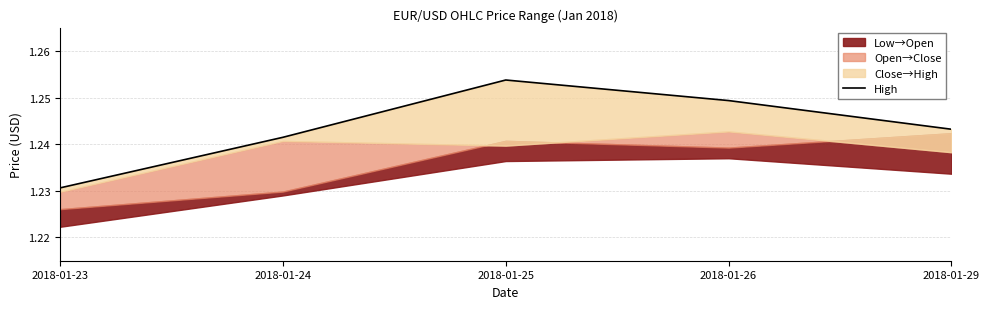

The chart shows a value of 2.2 at 2018-01-29. True or false?

False